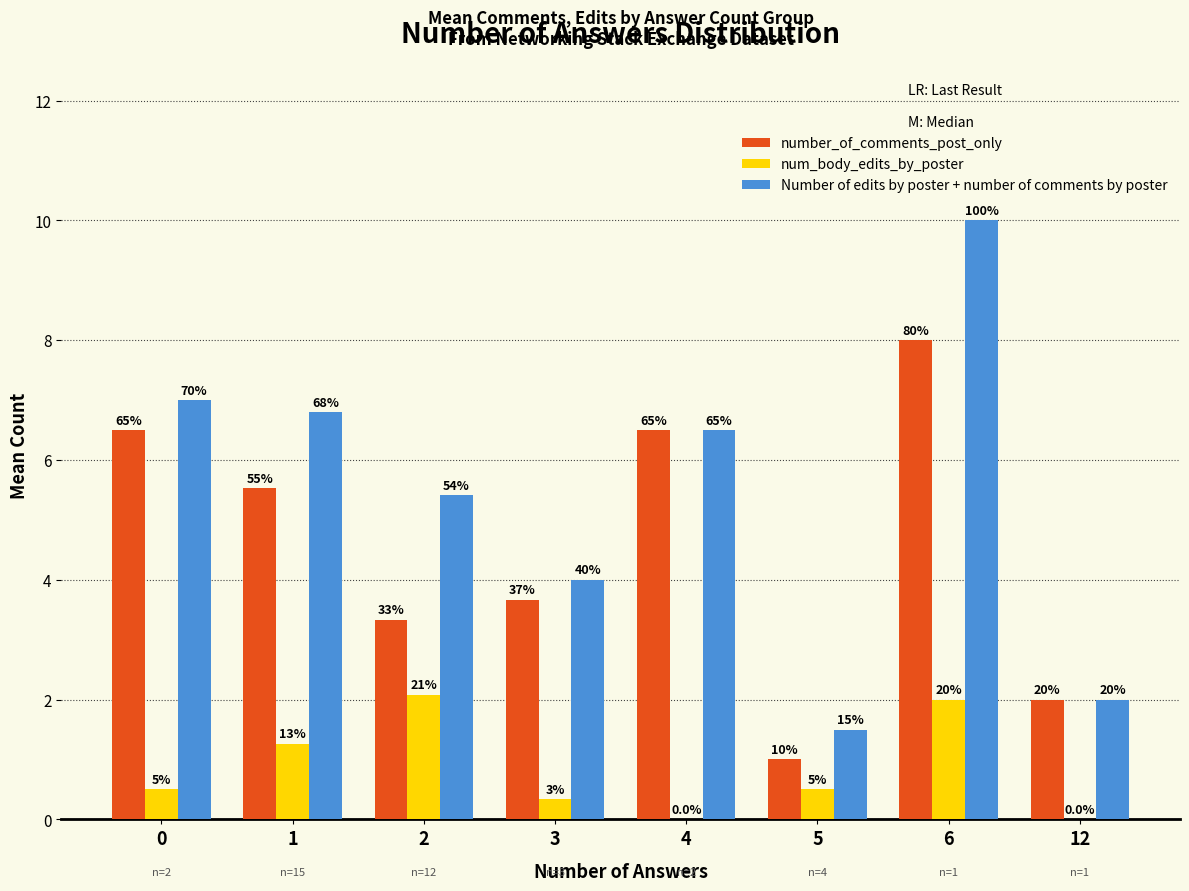

What are all the series names shown in the legend?

number_of_comments_post_only, num_body_edits_by_poster, Number of edits by poster + number of comments by poster